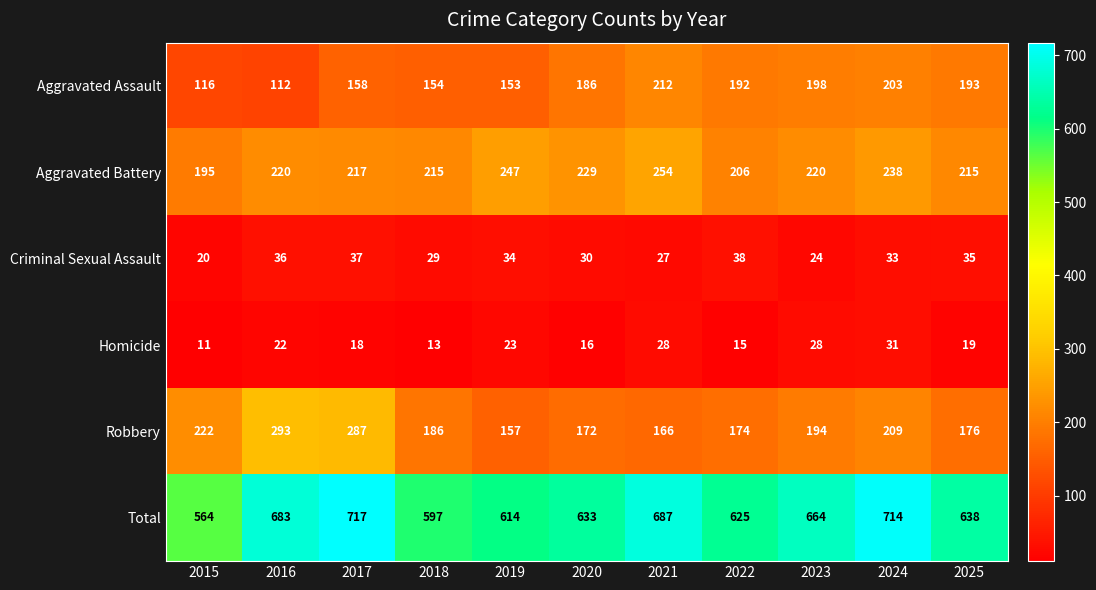

What is the spread (max minus min) of values at 2021?

660